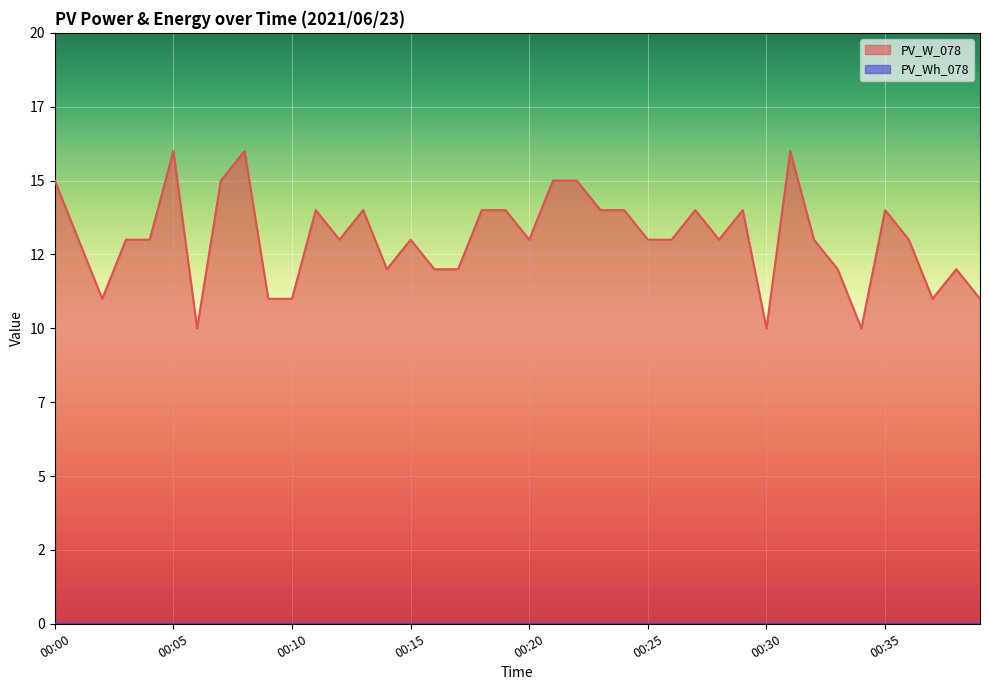

Where does the PV_W_078 line series first go above 13?

00:00